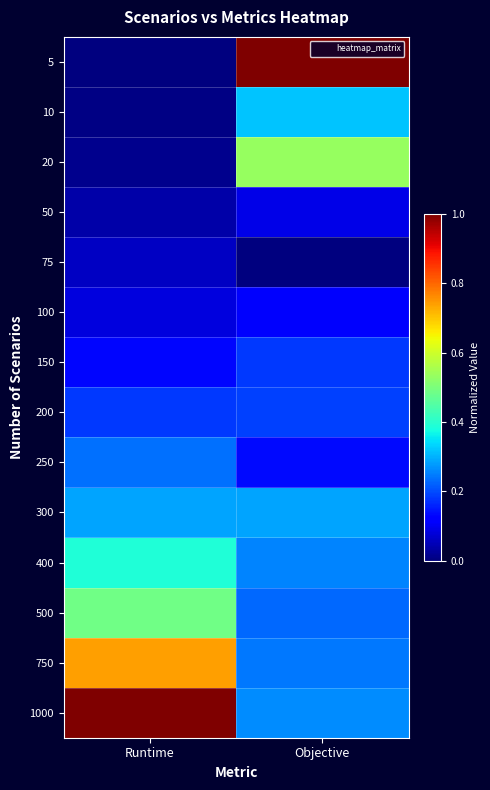

Which has a higher value, Objective or Runtime?

Objective